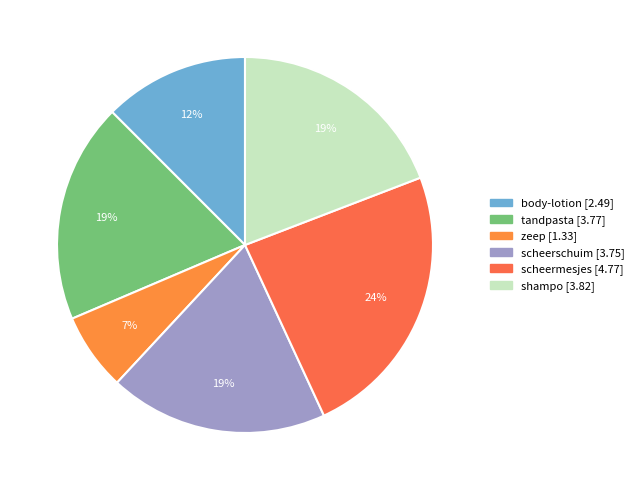

Is it true that scheerschuim is 19% of the pie?

True